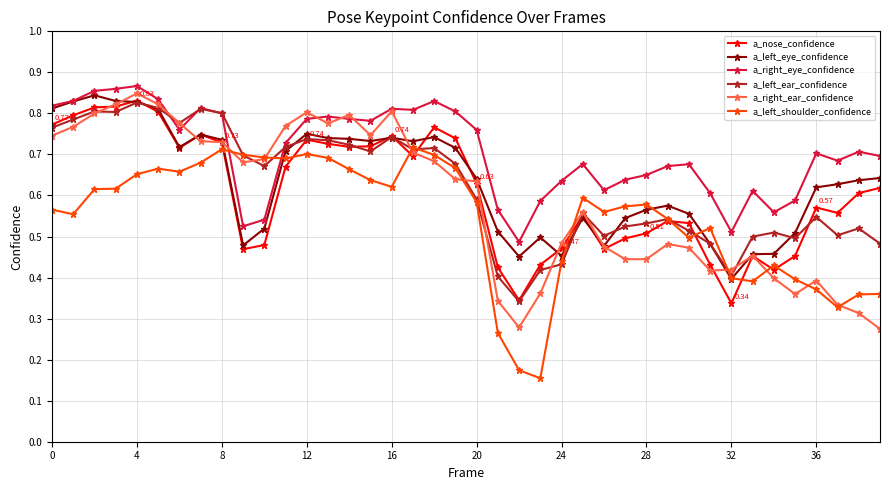

True or false: a_right_ear_confidence has more than 0 interior local peaks.

True